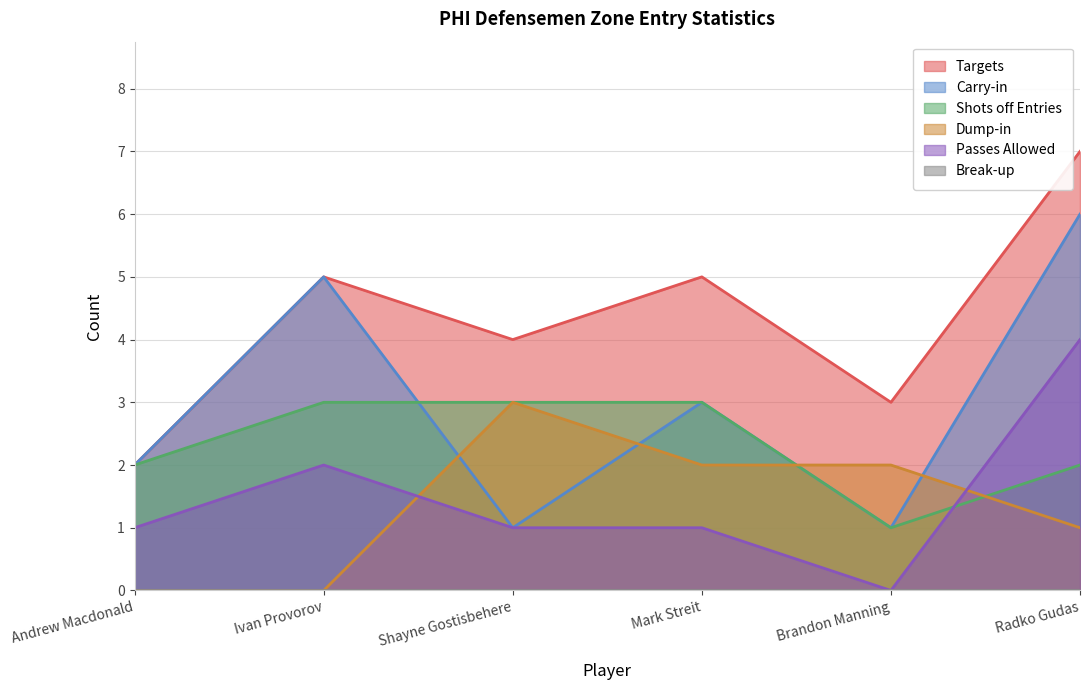

How many series are shown in this chart?

6